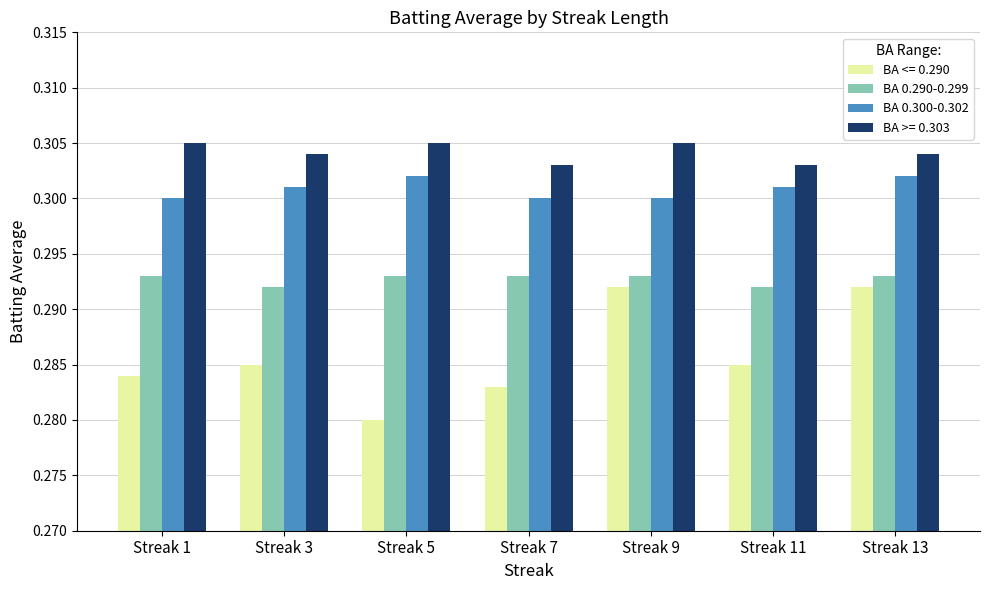

Is it true that BA 0.300-0.302 equals 0.3 at Streak 11?

True